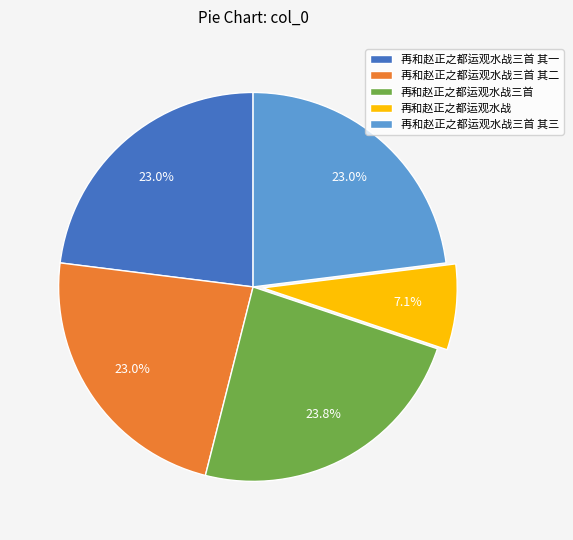

Is the sum of 再和赵正之都运观水战三首 其三 and 再和赵正之都运观水战三首 greater than half?

No